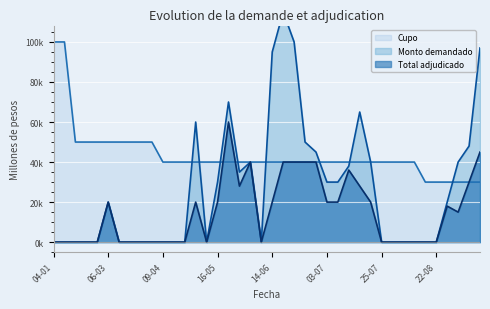

What is the label of the 18th point from the right?

20-06